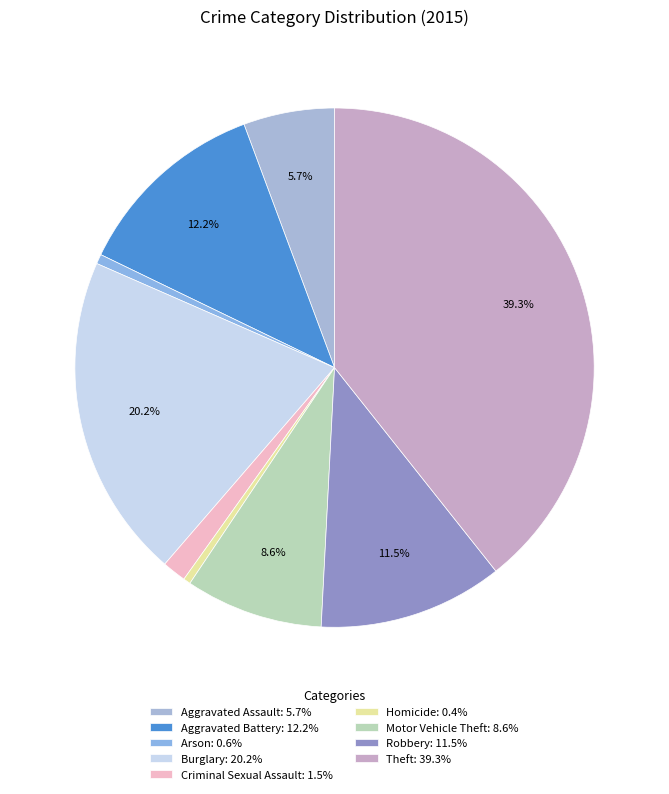

Is there any slice that represents more than half of the pie?

No